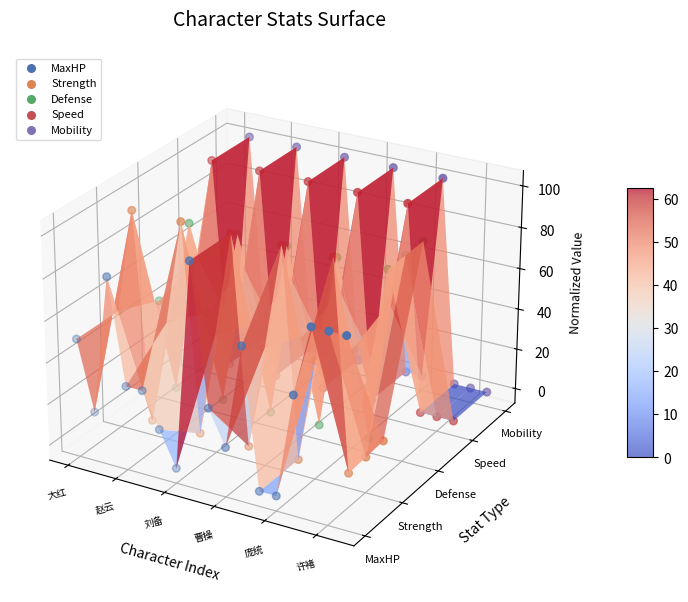

Which series reaches the maximum Y coordinate?

Mobility